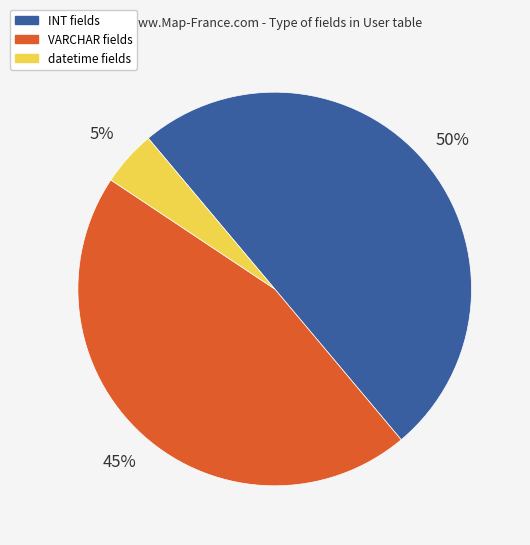

Between datetime fields and INT fields, which is larger?

INT fields